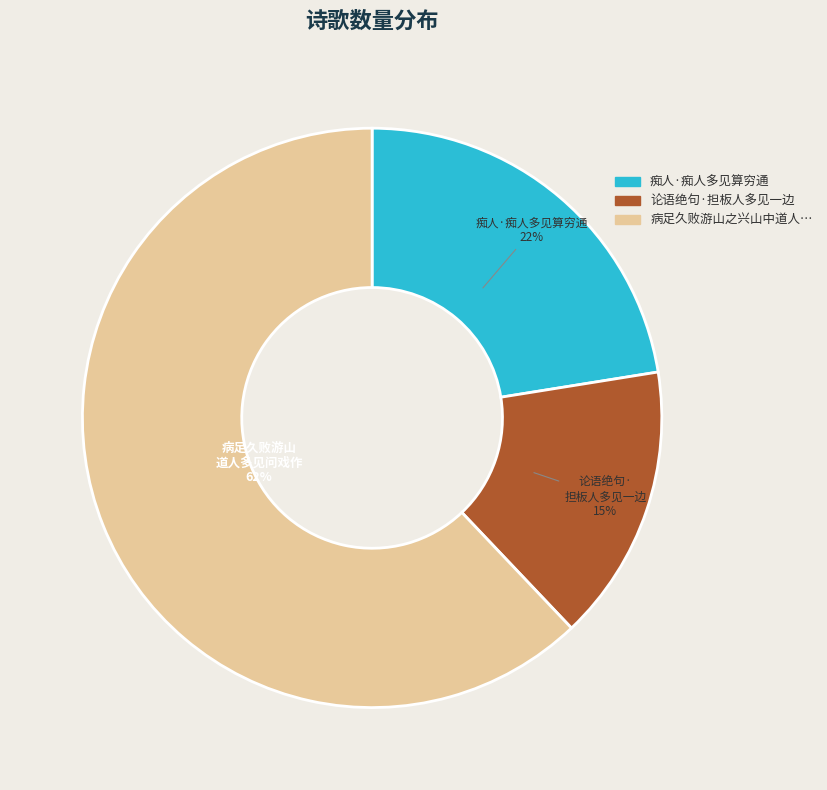

To the nearest percent, what is the average slice percentage?

33%